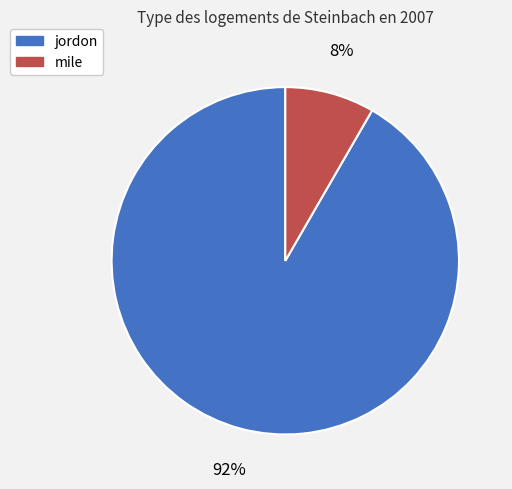

What percentage is the mile slice, to the nearest percent?

8%